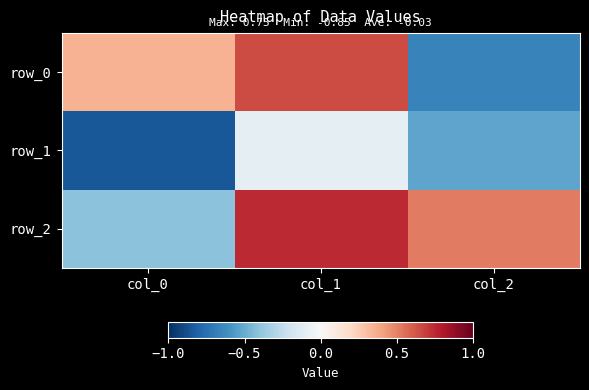

How many row_0 values are between 0 and 1?

2